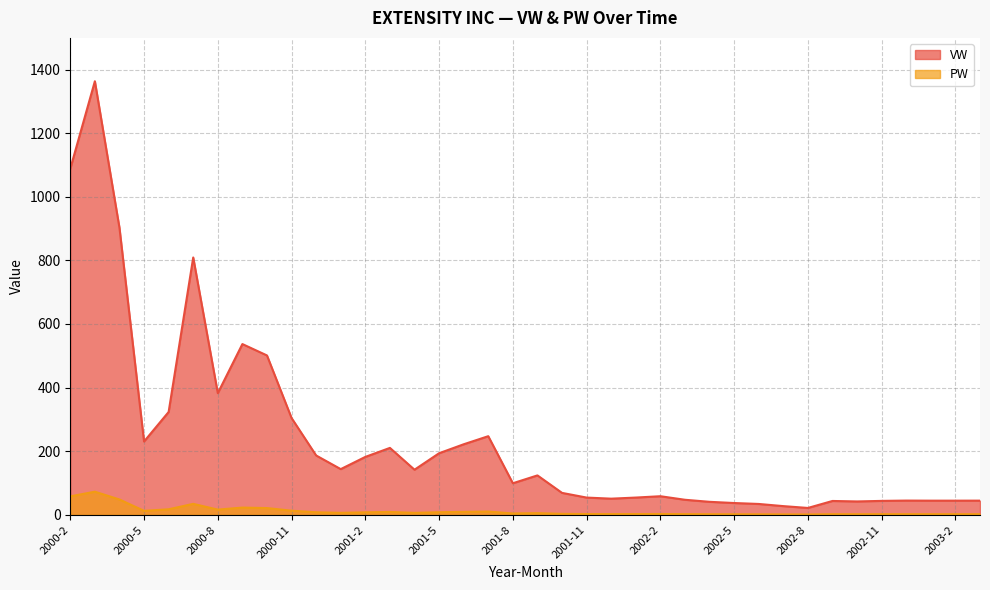

Is it true that PW equals 2.9 at 2001-2?

False